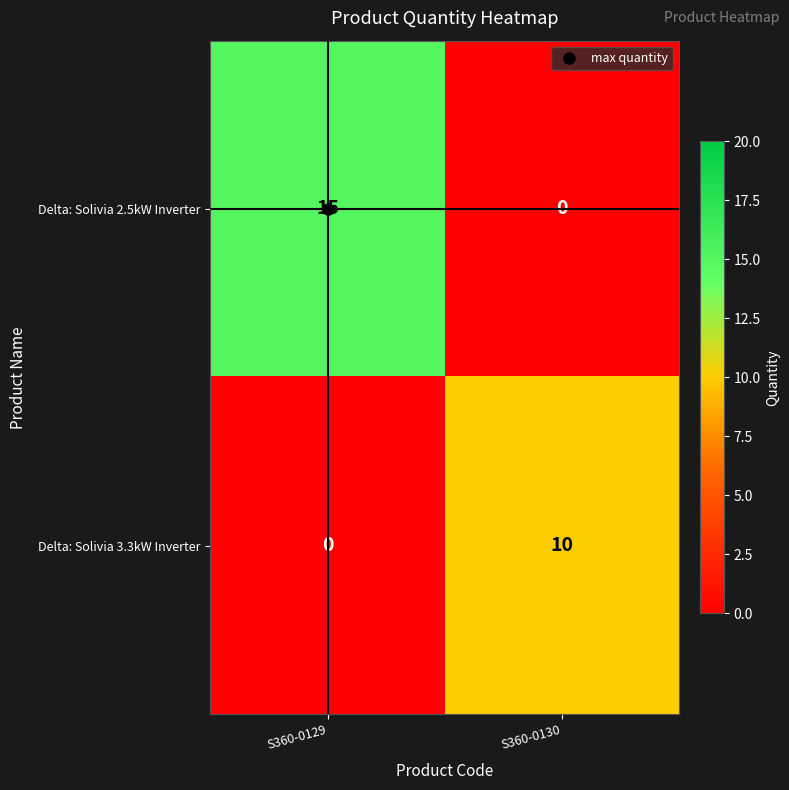

Where is Delta: Solivia 2.5kW Inverter nearest to the value 7?

S360-0130